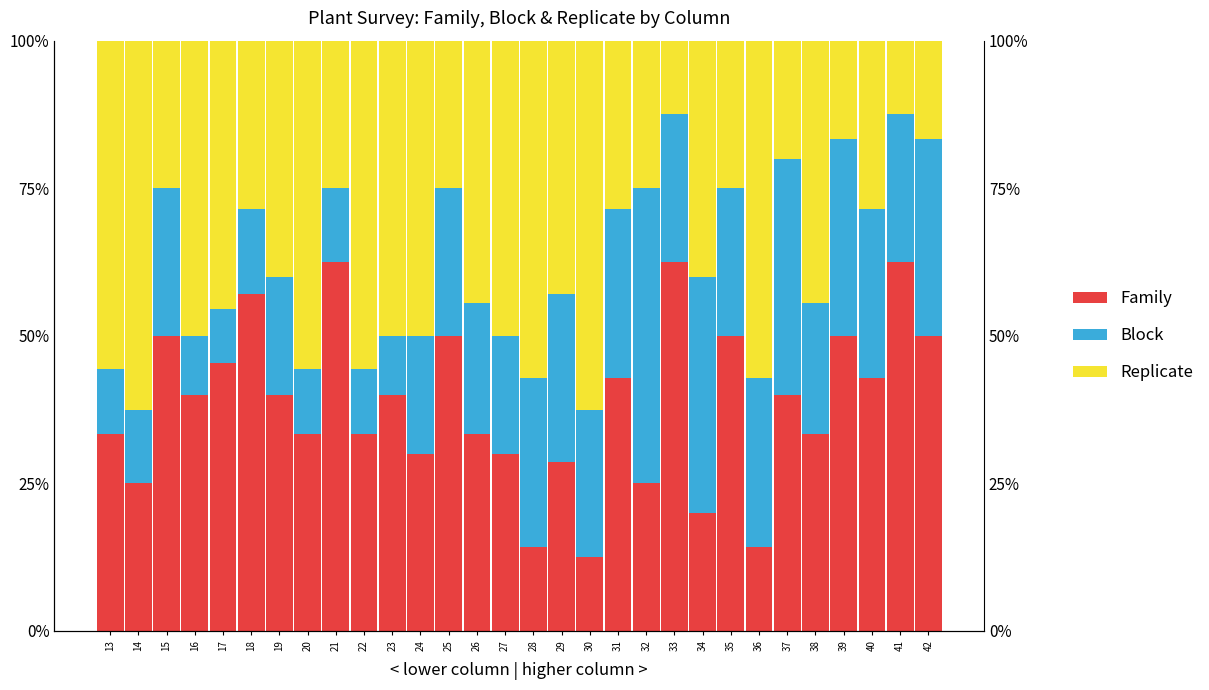

Reading left to right, what are all the values shown in this chart?

Family: 0.3	0.2	0.5	0.4	0.5	0.6	0.4	0.3	0.6	0.3	0.4	0.3	0.5	0.3	0.3	0.1	0.3	0.1	0.4	0.2	0.6	0.2	0.5	0.1	0.4	0.3	0.5	0.4	0.6	0.5
Block: 0.1	0.1	0.2	0.1	0.1	0.1	0.2	0.1	0.1	0.1	0.1	0.2	0.2	0.2	0.2	0.3	0.3	0.2	0.3	0.5	0.2	0.4	0.2	0.3	0.4	0.2	0.3	0.3	0.2	0.3
Replicate: 0.6	0.6	0.2	0.5	0.5	0.3	0.4	0.6	0.2	0.6	0.5	0.5	0.2	0.4	0.5	0.6	0.4	0.6	0.3	0.2	0.1	0.4	0.2	0.6	0.2	0.4	0.2	0.3	0.1	0.2